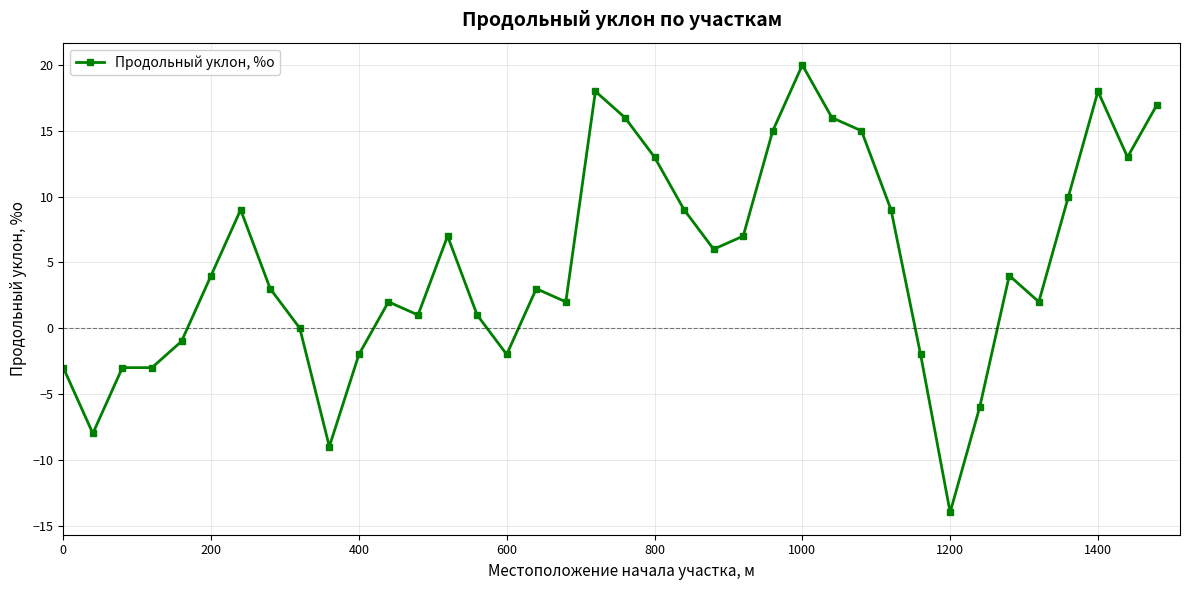

What is the smallest value displayed?

-14